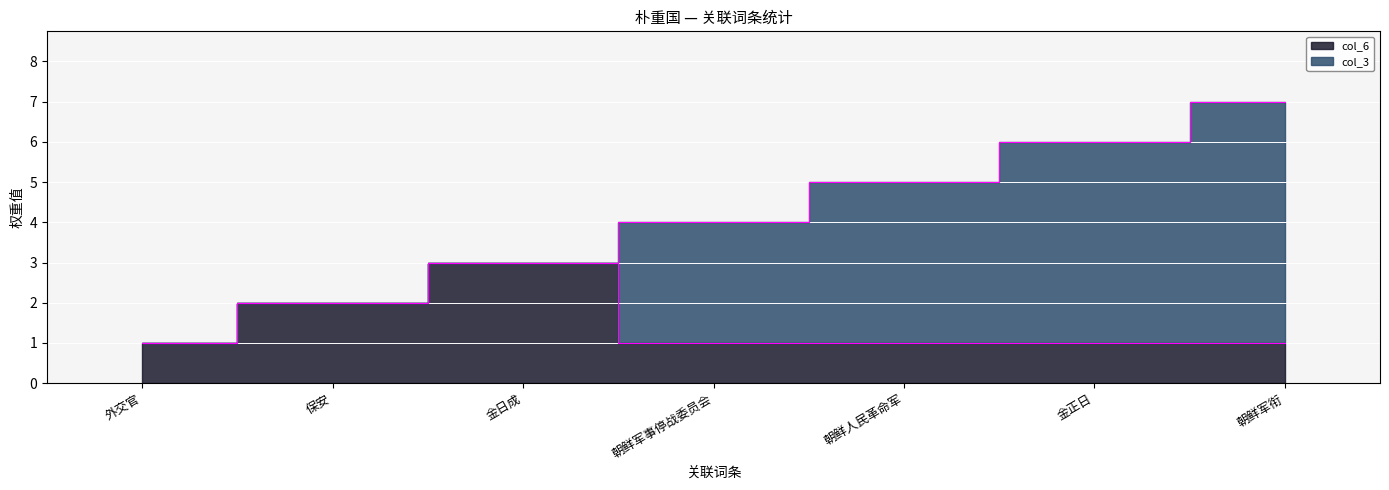

What is the average value of the col_6 series?

1